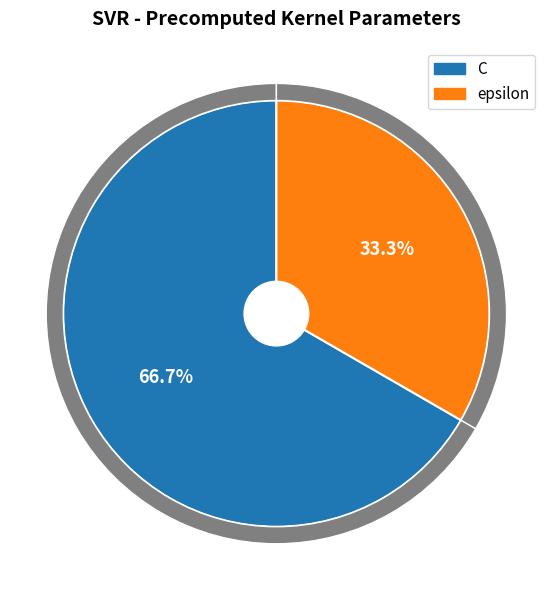

To the nearest percent, what is the difference between the C and epsilon slice percentages?

33%